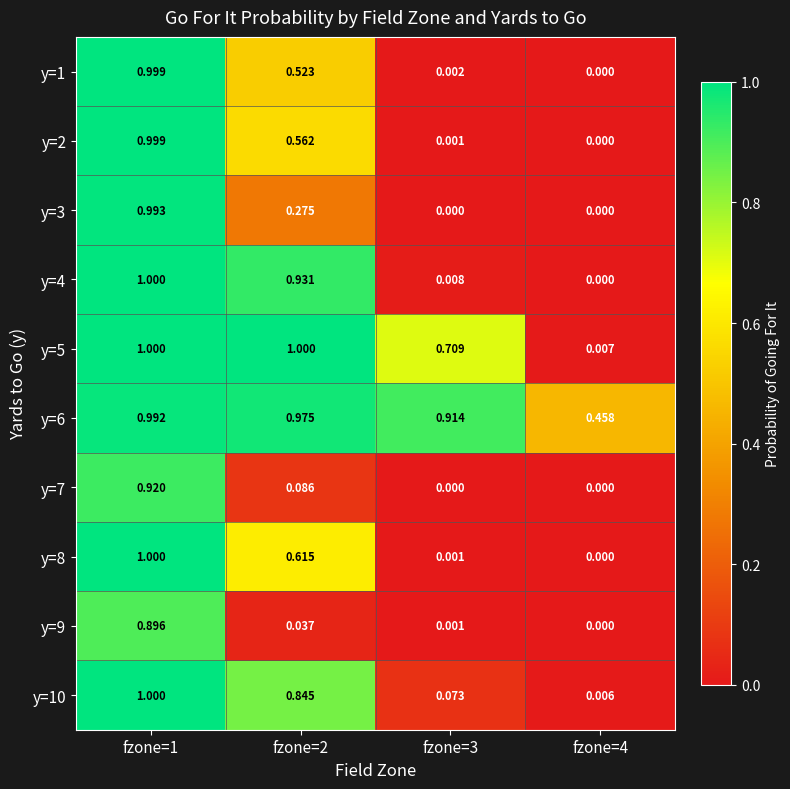

Is the value of y=6 at fzone=4 greater than the value of y=10 at fzone=1?

No